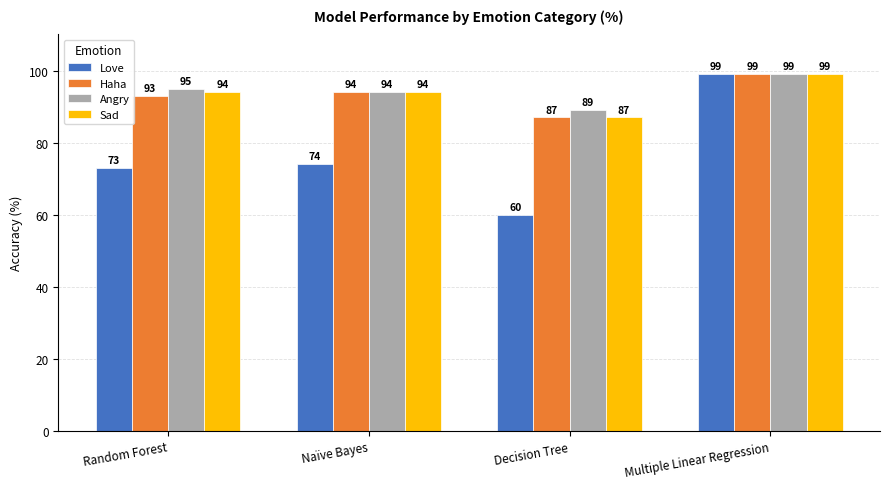

What is the total value across all series at Naïve Bayes?

356